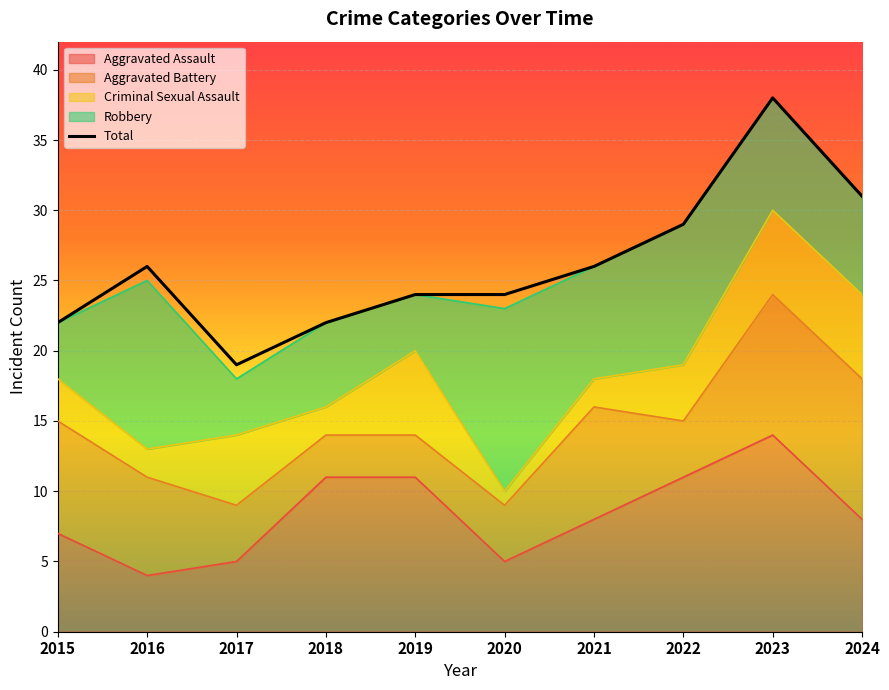

Reading right to left, what are all the values shown in this chart?

2024=31	2023=38	2022=29	2021=26	2020=24	2019=24	2018=22	2017=19	2016=26	2015=22